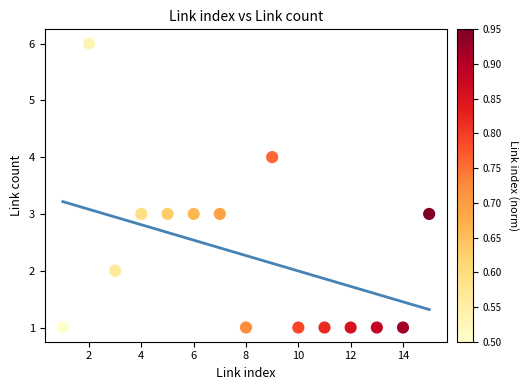

What is the range of Y values (max minus min)?

5